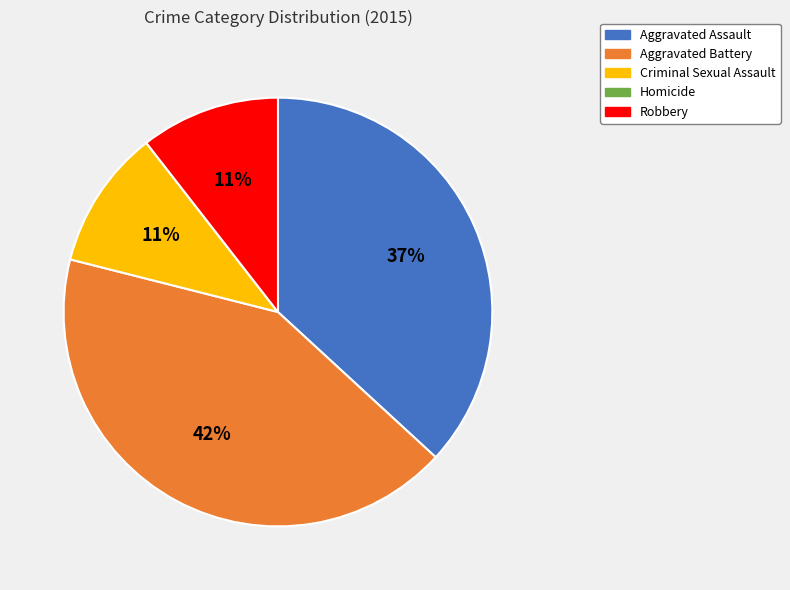

Combined, do Criminal Sexual Assault and Aggravated Battery account for over 50%?

Yes